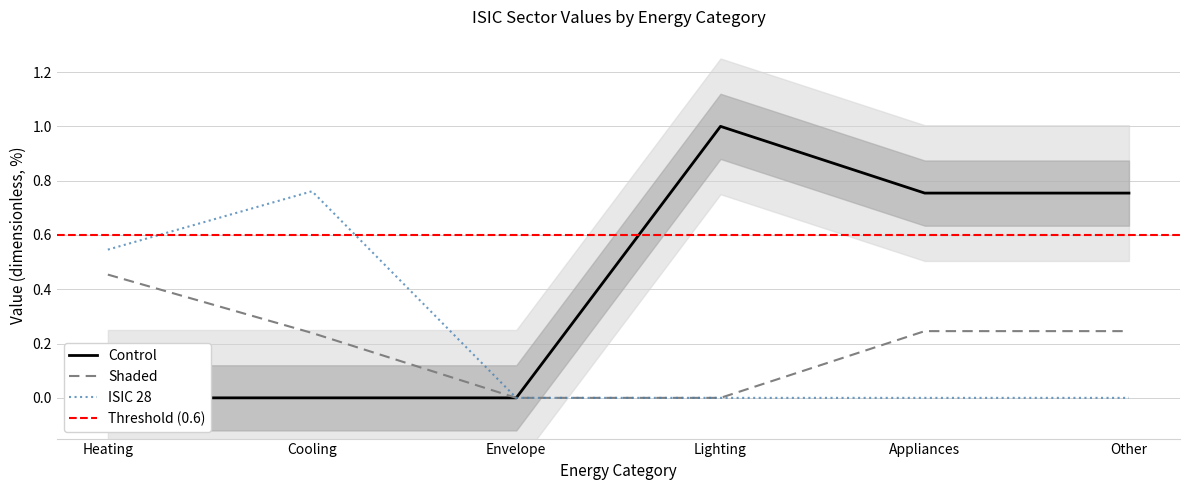

The ISIC 41T43 series shows 0.1 at Appliances. True or false?

False